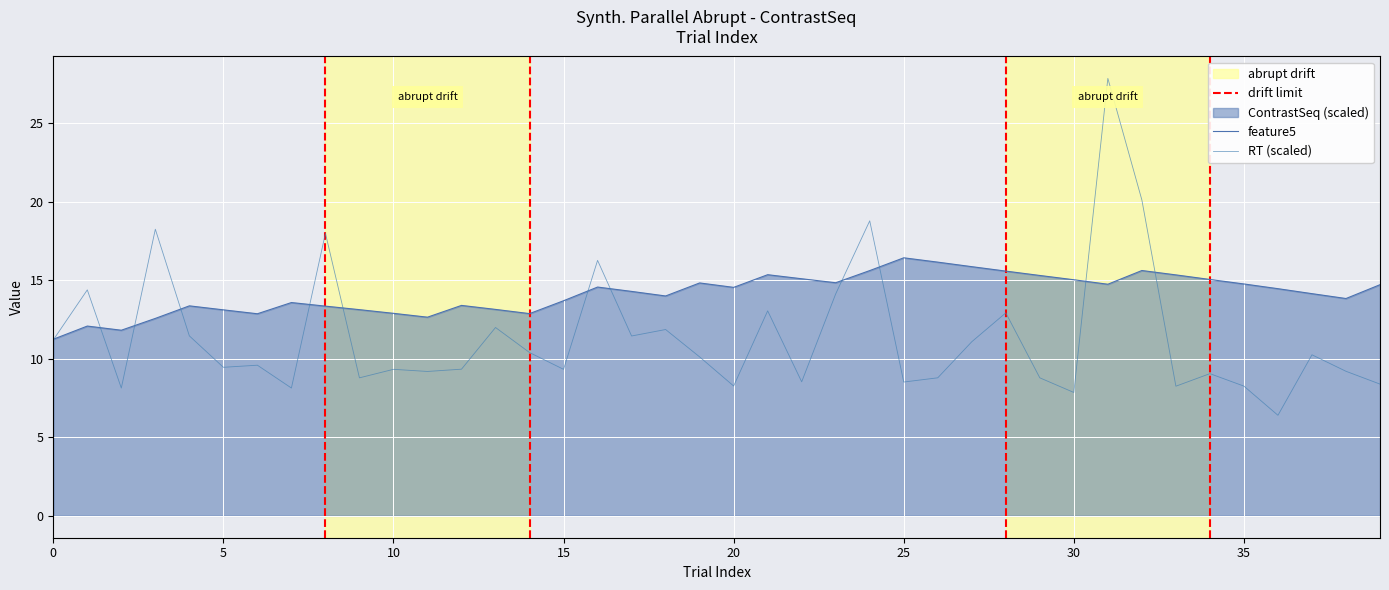

Reading right to left, transcribe all the data shown in this chart.

ContrastSeq: -45=14.7	45=13.8	-45=14.2	-45=14.5	-45=14.8	45=15.1	-45=15.4	45=15.6	45=14.8	-45=15.0	-45=15.3	45=15.6	-45=15.9	-45=16.2	45=16.4	45=15.6	-45=14.9	-45=15.1	45=15.4	-45=14.6	45=14.8	-45=14.0	-45=14.3	45=14.6	45=13.7	-45=12.9	-45=13.2	45=13.4	-45=12.7	-45=12.9	45=13.1	-45=13.4	45=13.6	-45=12.9	-45=13.1	45=13.4	45=12.6	-45=11.8	-45=12.1	-45=11.3
RT: -45=8.4	45=9.2	-45=10.3	-45=6.4	-45=8.3	45=9.1	-45=8.3	45=20.1	45=27.9	-45=7.9	-45=8.8	45=12.9	-45=11.1	-45=8.8	45=8.5	45=18.8	-45=14.1	-45=8.5	45=13.1	-45=8.3	45=10.1	-45=11.9	-45=11.5	45=16.3	45=9.3	-45=10.4	-45=12.0	45=9.3	-45=9.2	-45=9.3	45=8.8	-45=18.0	45=8.1	-45=9.6	-45=9.5	45=11.5	45=18.3	-45=8.1	-45=14.4	-45=11.2